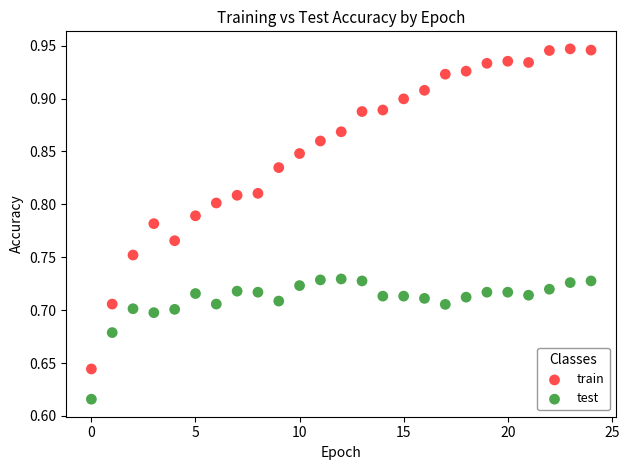

Across all data points, what is the range of Y values (max minus min)?

0.3